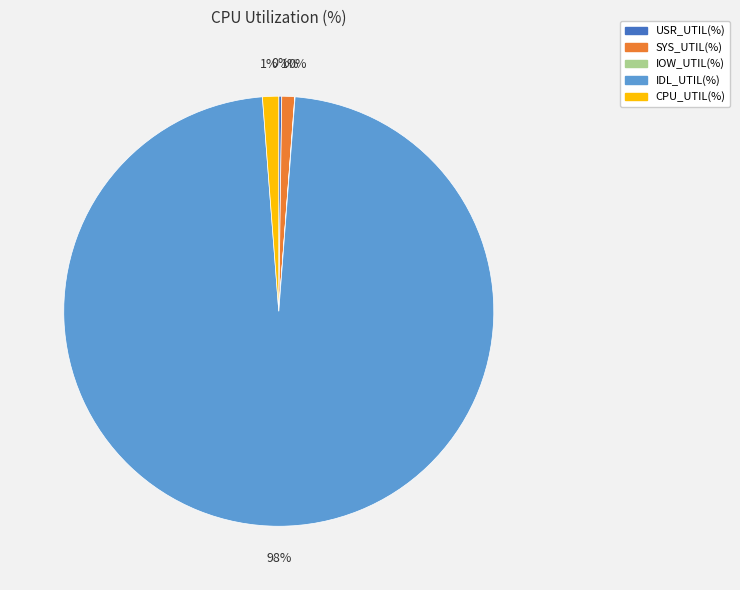

Which slice is the largest?

IDL_UTIL(%)